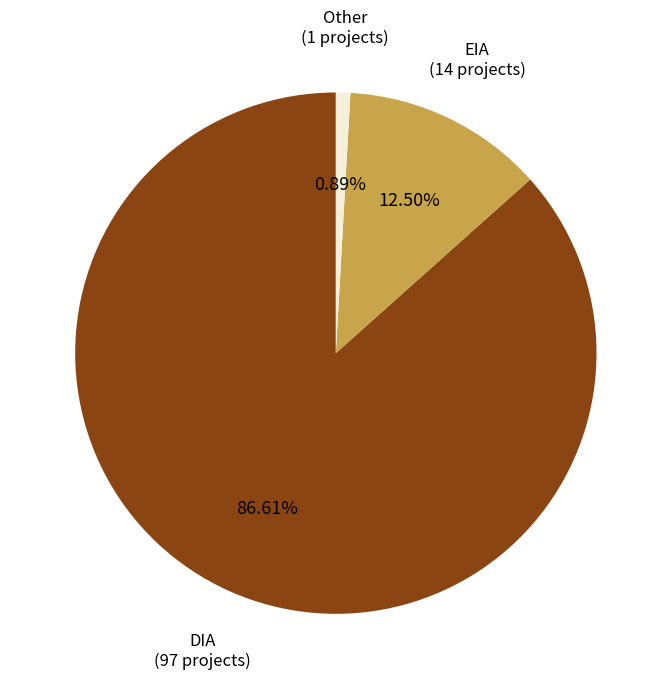

Is there any slice that represents more than half of the pie?

Yes